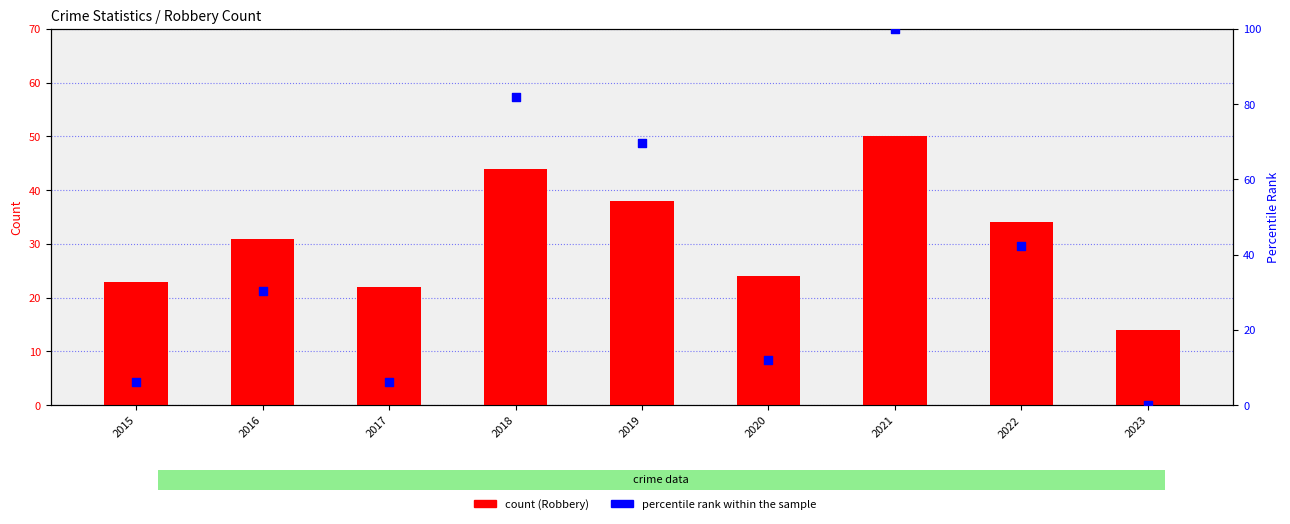

Which series has the largest Y range (max minus min)?

percentile rank within the sample